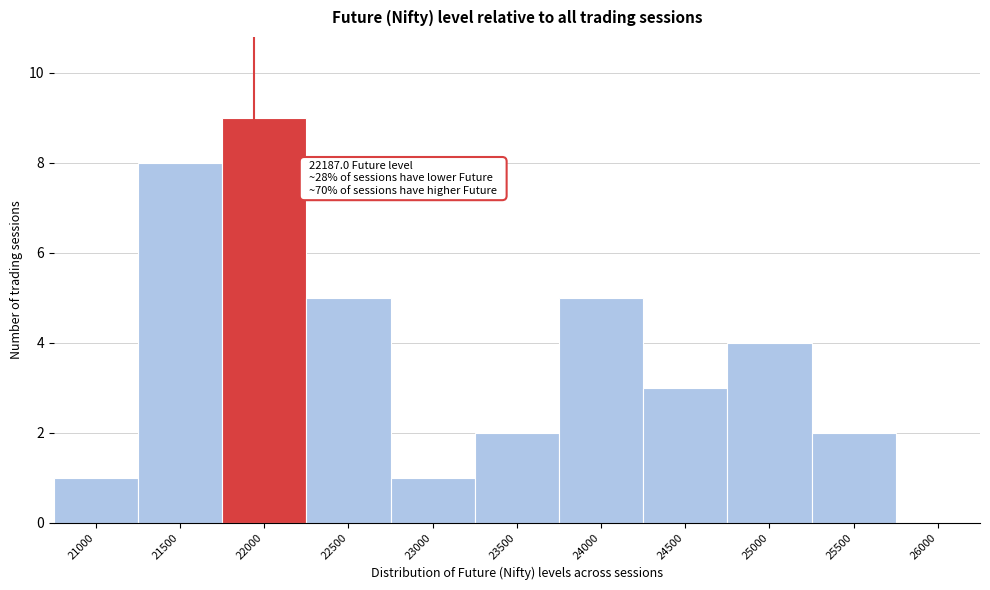

Reading left to right, what are all the values shown in this chart?

21000=1	21500=8	22000=9	22500=5	23000=1	23500=2	24000=5	24500=3	25000=4	25500=2	26000=0